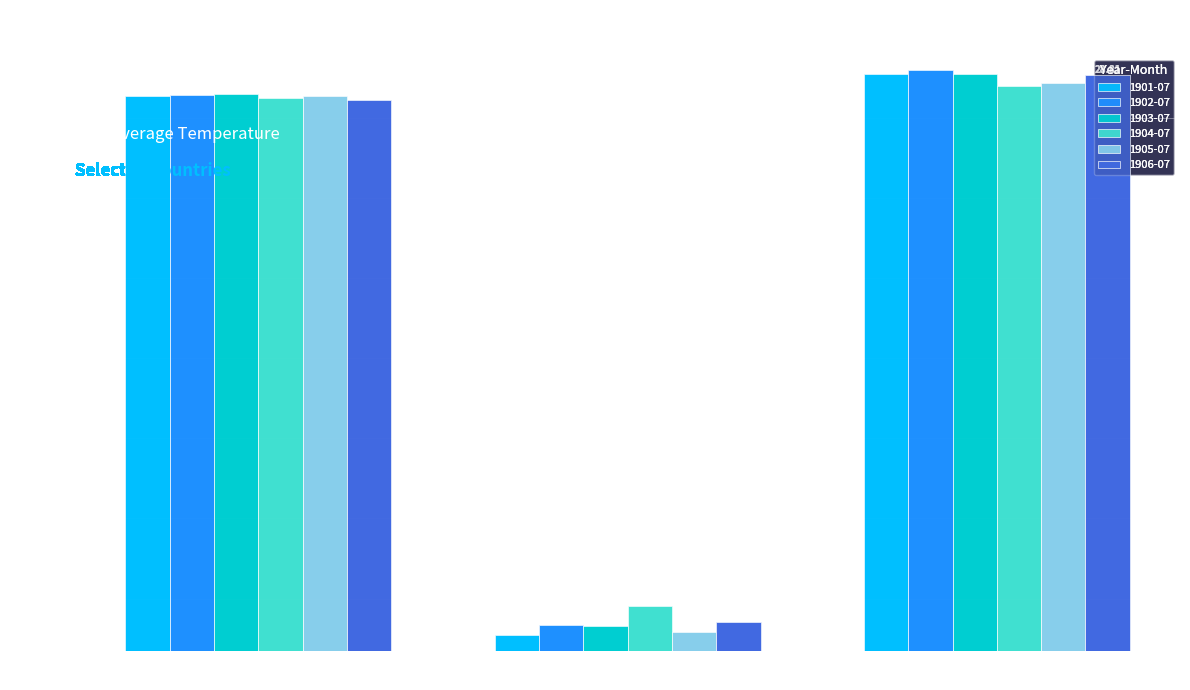

True or false: 1905-07 has a value of 28.2 at AGO.

True